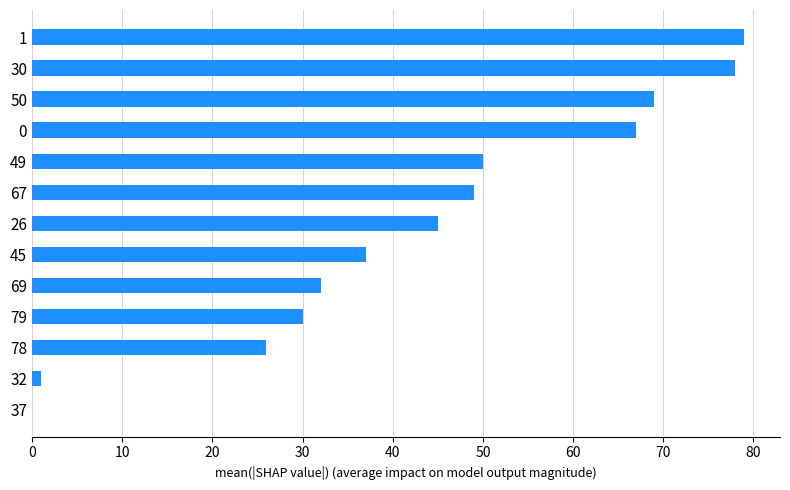

Is it true that the value at 79 is 30?

True